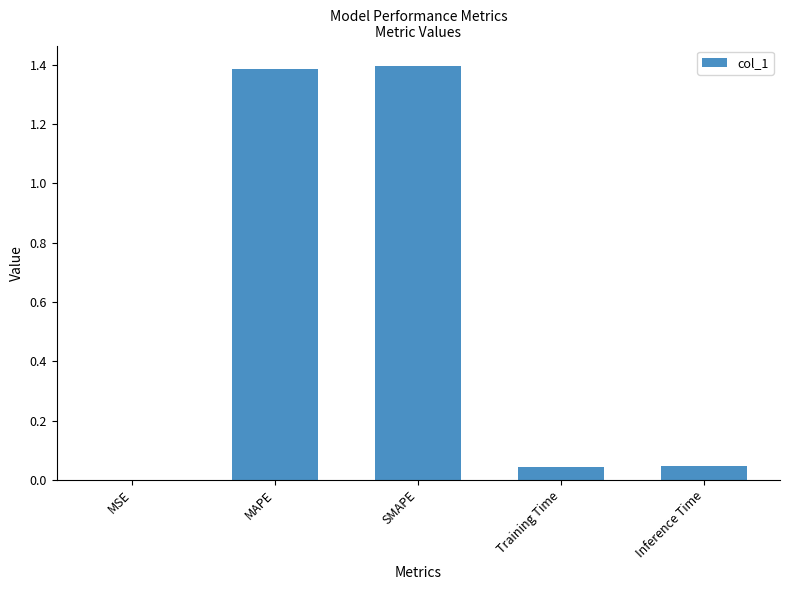

What is the sum of all values?

2.9